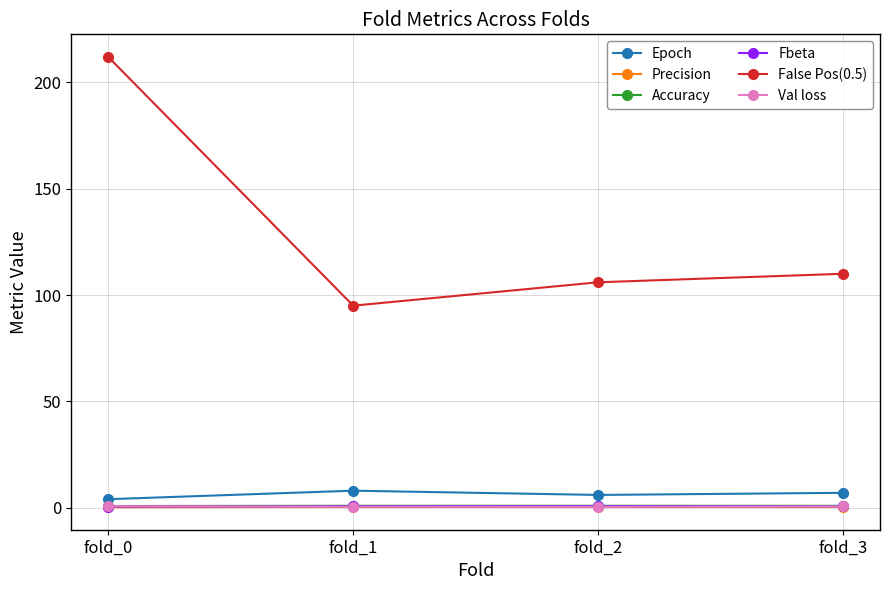

Is it true that Epoch equals 4.0 at fold_0?

True